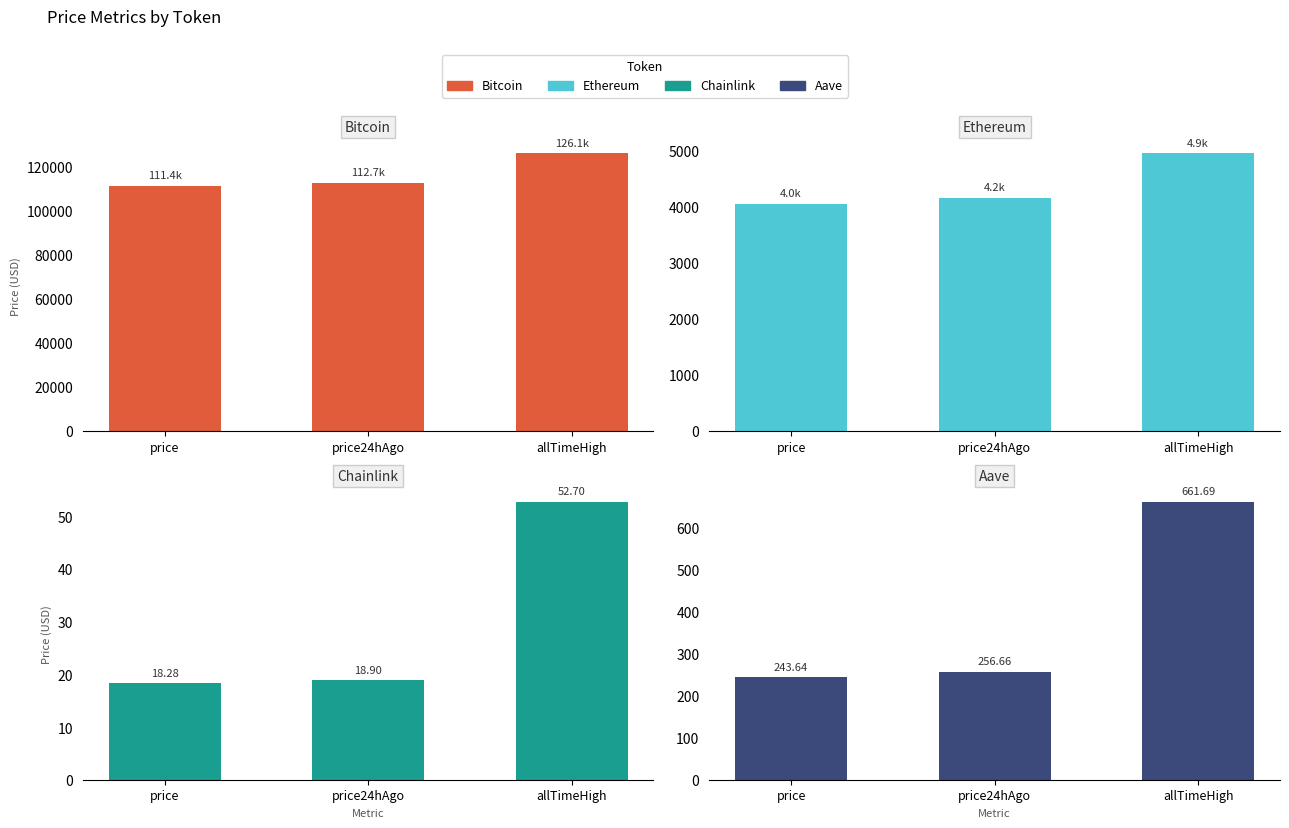

At which category does the chart reach its minimum across all series?

price